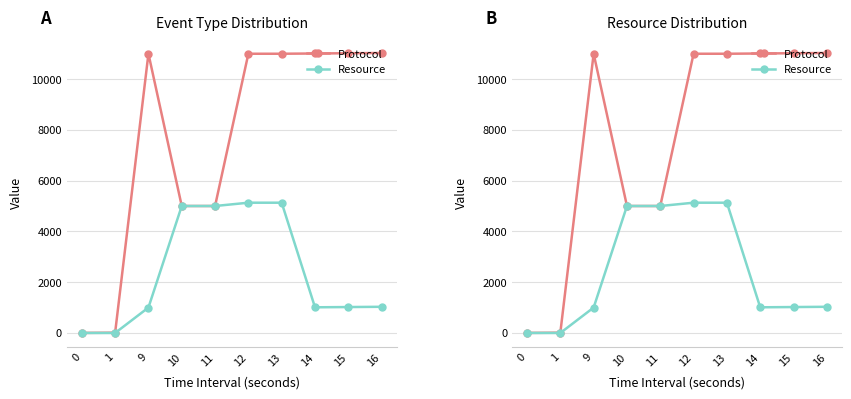

Is it true that Resource equals 1000 at 9?

True